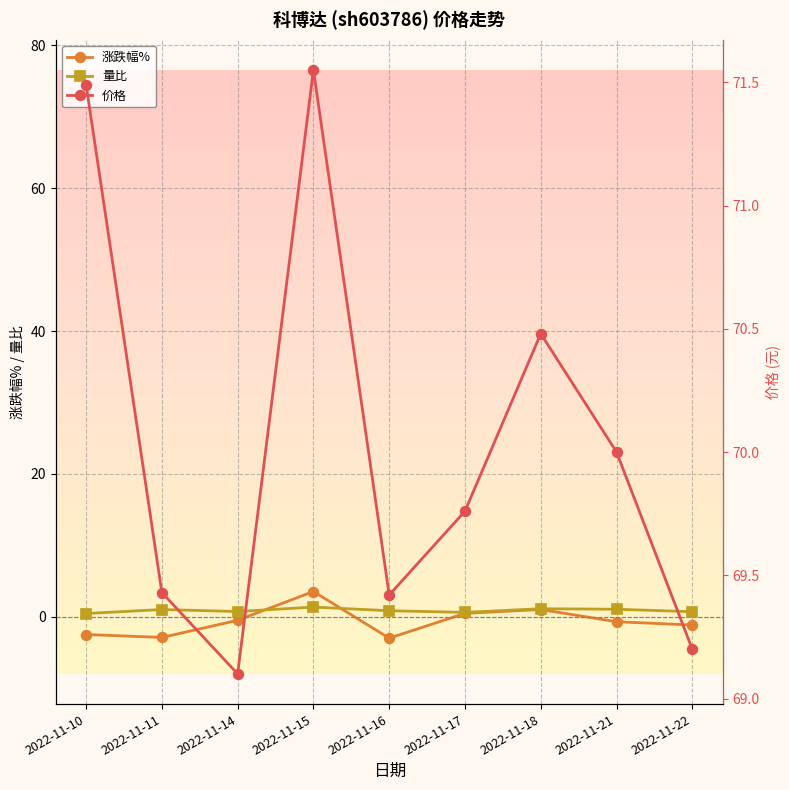

Where is 价格 nearest to the value 70?

2022-11-21